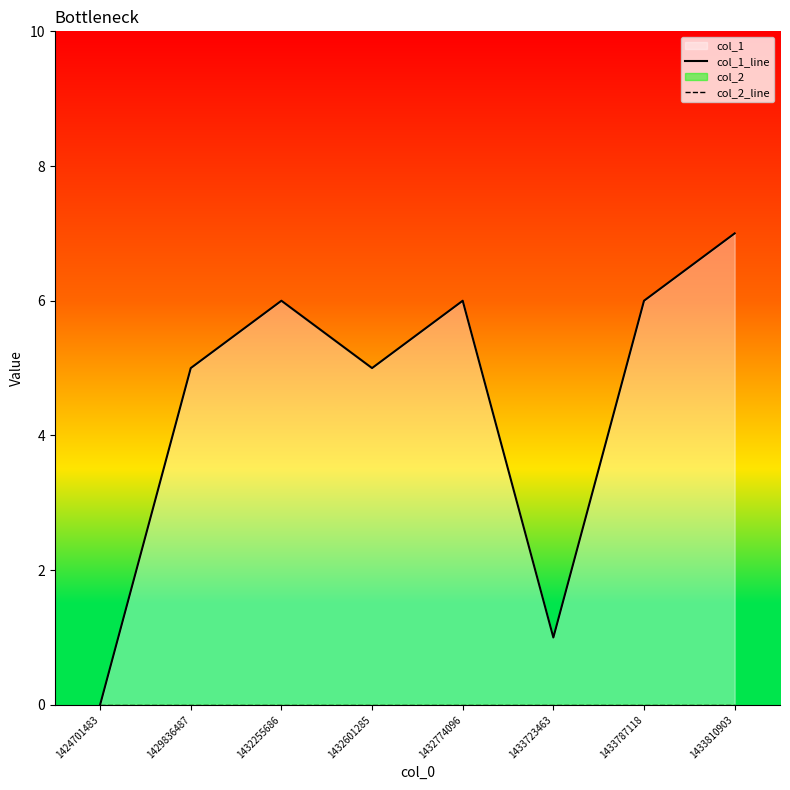

Reading left to right, transcribe all the data shown in this chart.

col_1_line: 0	5	6	5	6	1	6	7
col_2_line: 0	0	0	0	0	0	0	0